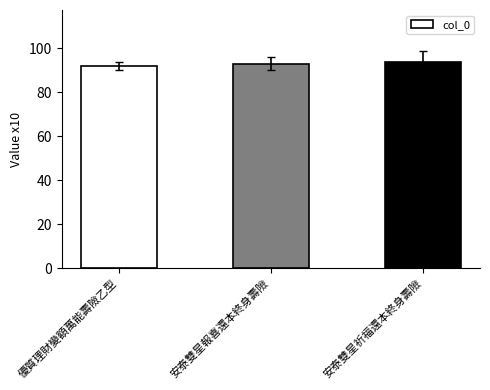

What is the sum of all values?

279